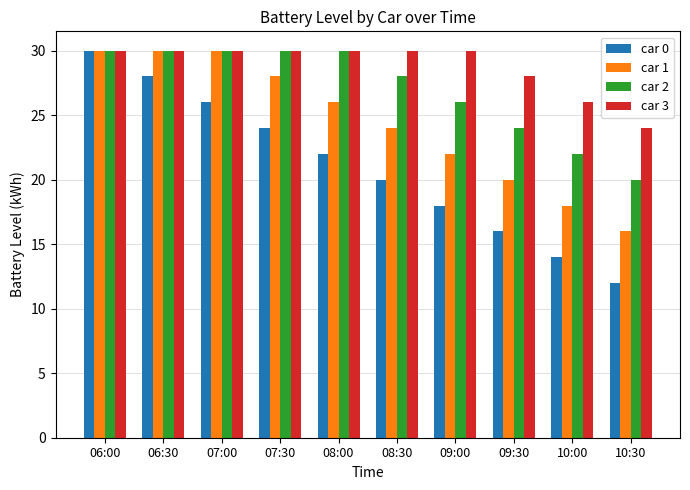

What position from the right is 10:00?

2